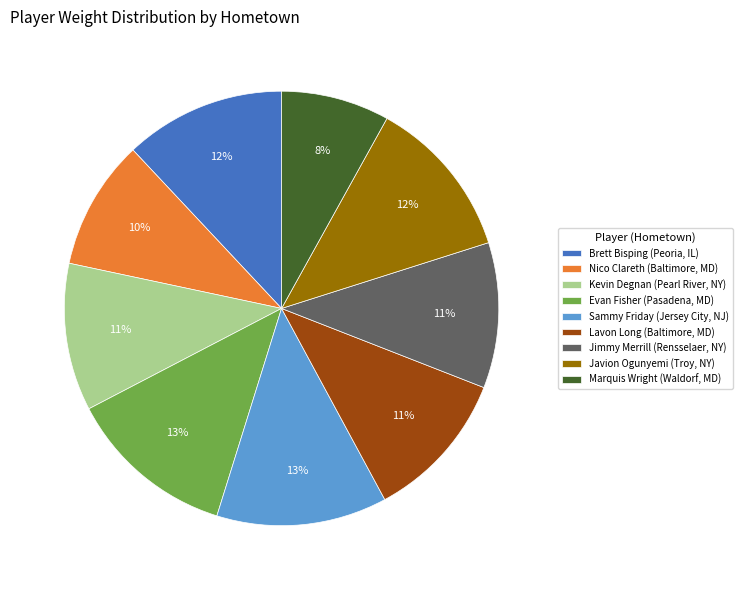

How many segments does this pie chart have?

9